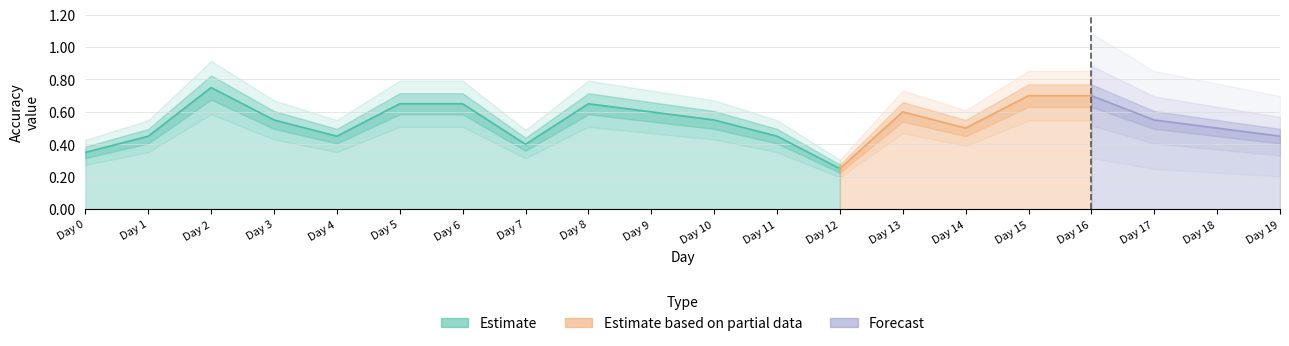

What is the average value?

0.5